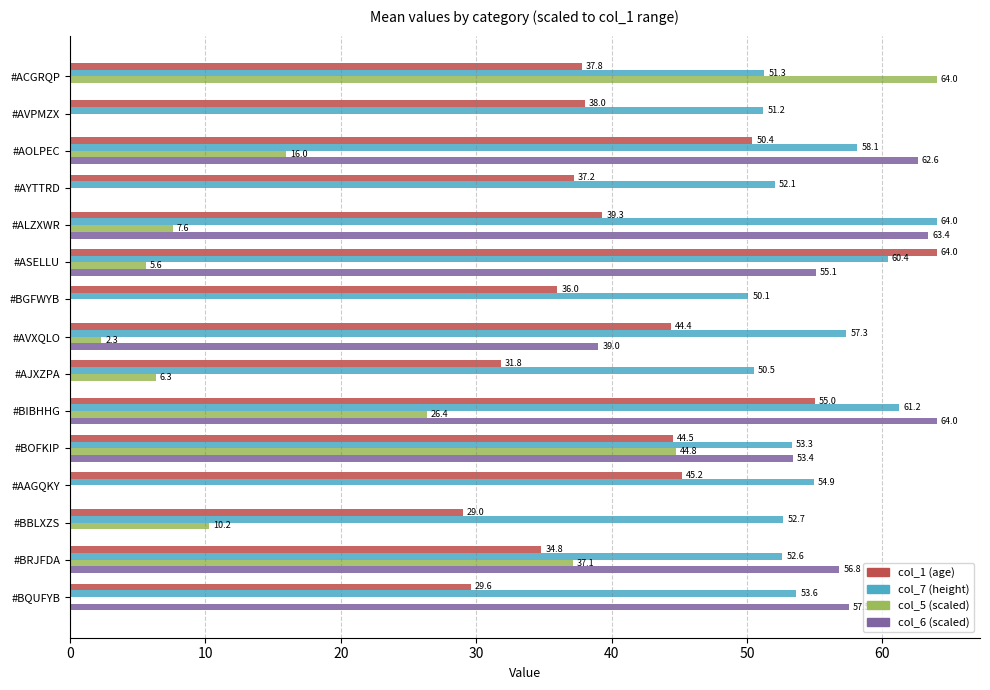

What is the average value of the col_5 (scaled) series?

14.7